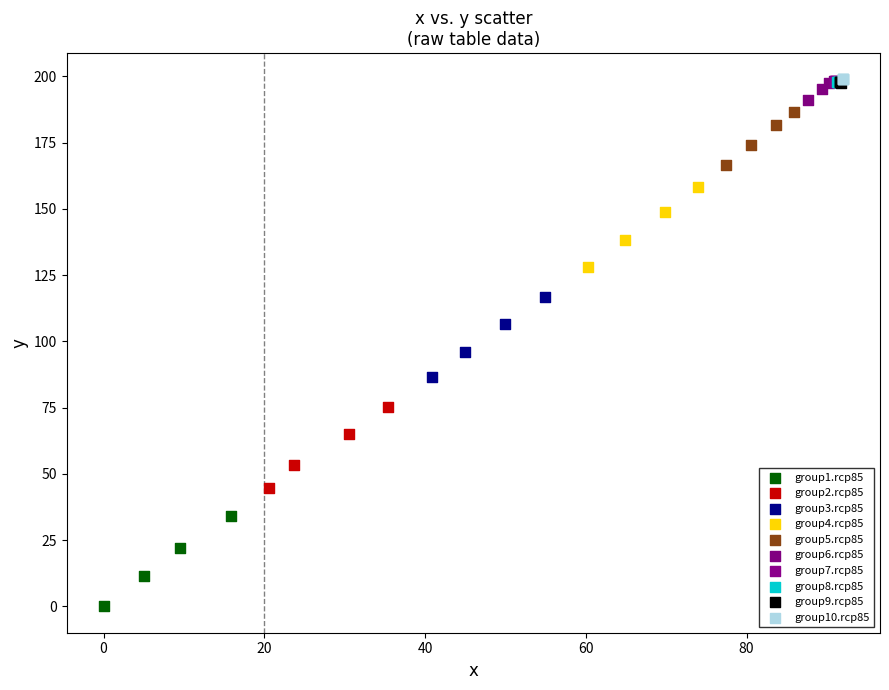

What are all the series names shown in the legend?

group1.rcp85, group2.rcp85, group3.rcp85, group4.rcp85, group5.rcp85, group6.rcp85, group7.rcp85, group8.rcp85, group9.rcp85, group10.rcp85